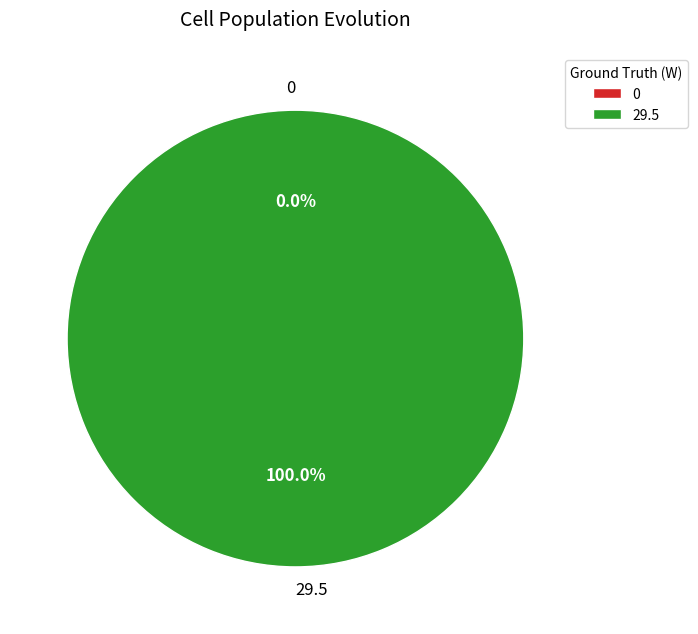

How much of the chart is everything except 0?

100.0%